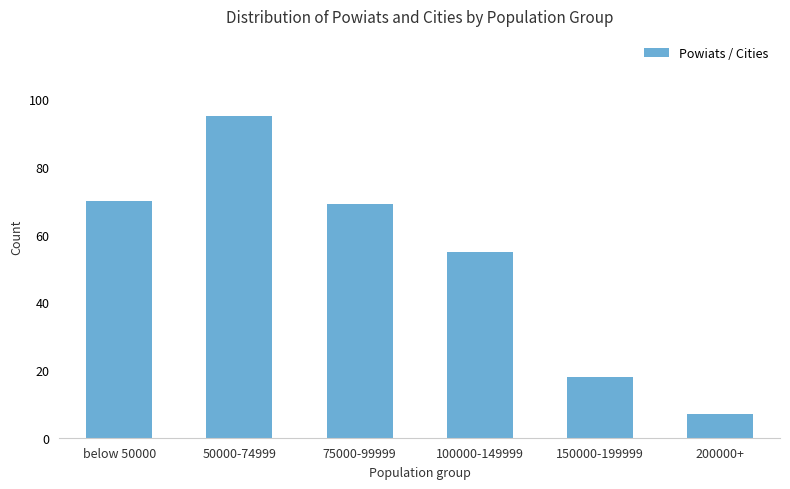

Reading left to right, list all the values displayed in this chart.

below 50000=70	50000-74999=95	75000-99999=69	100000-149999=55	150000-199999=18	200000+=7